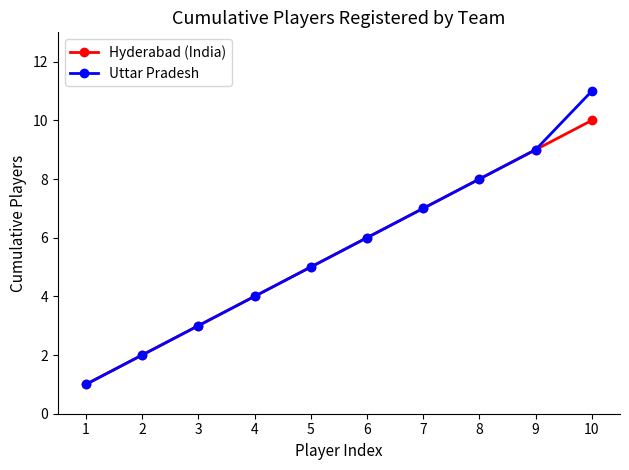

What is the minimum value shown in the chart?

1